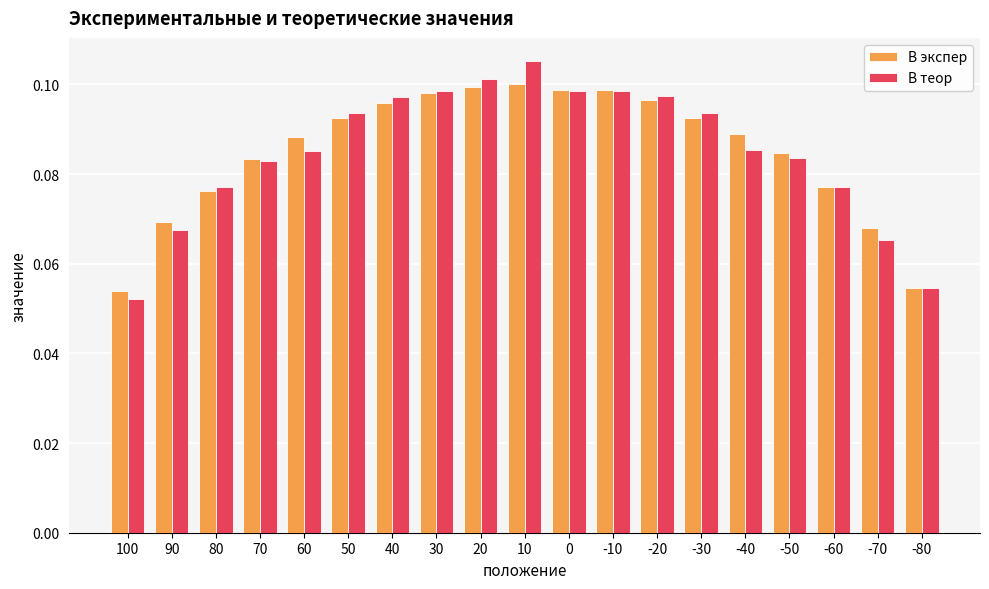

Are the bars grouped side by side (vs. stacked)?

Yes